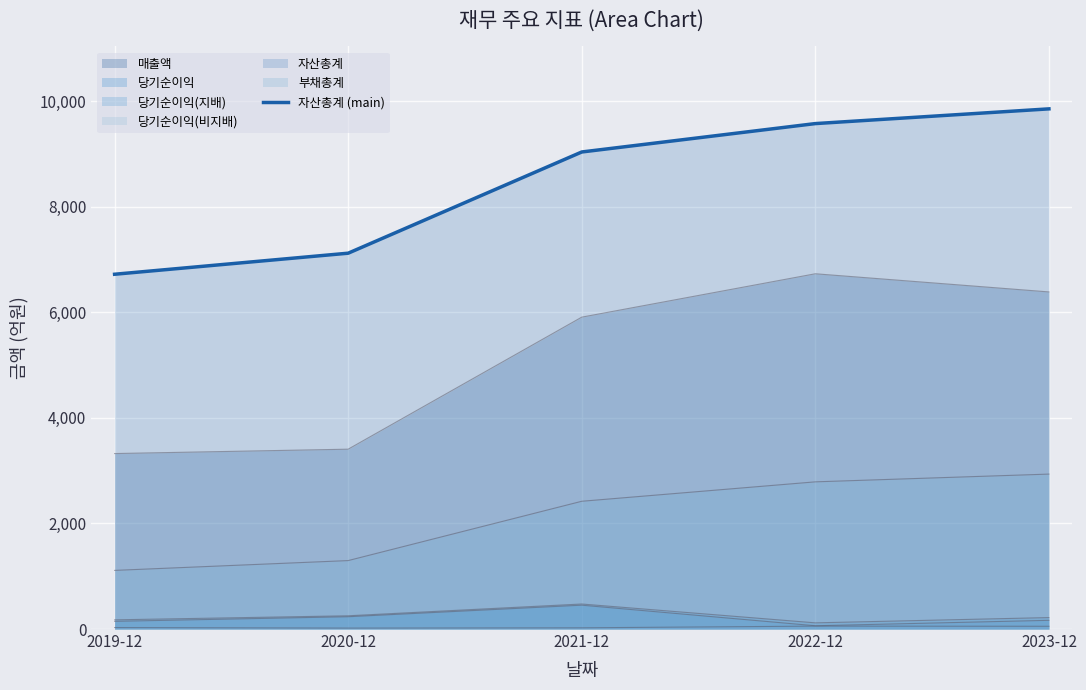

Which category has the lowest value across all series?

2019-12